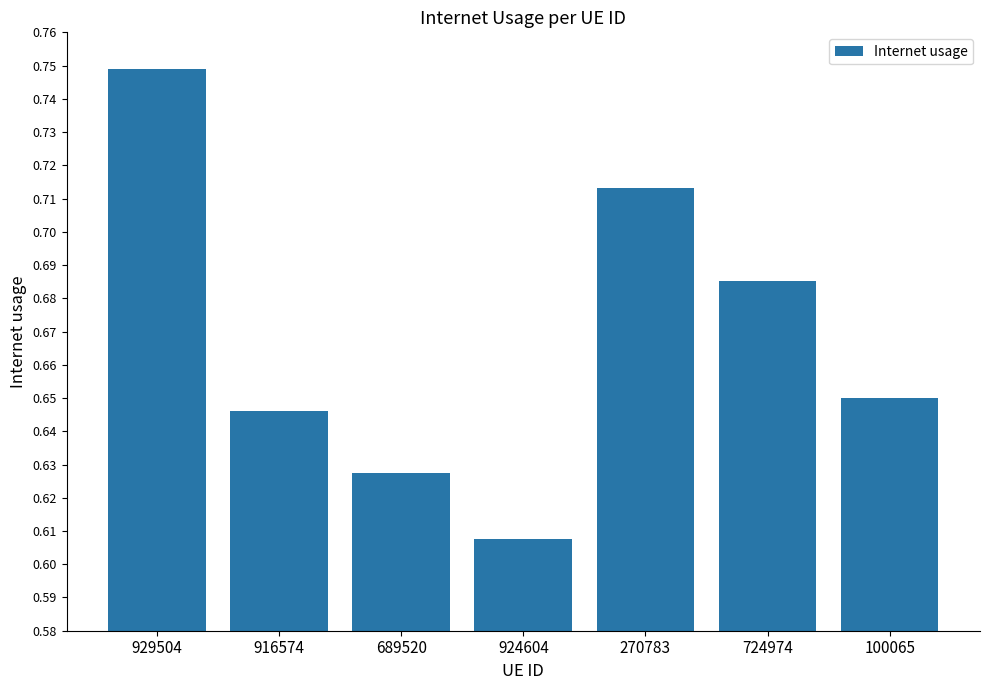

Are the bars horizontal?

No